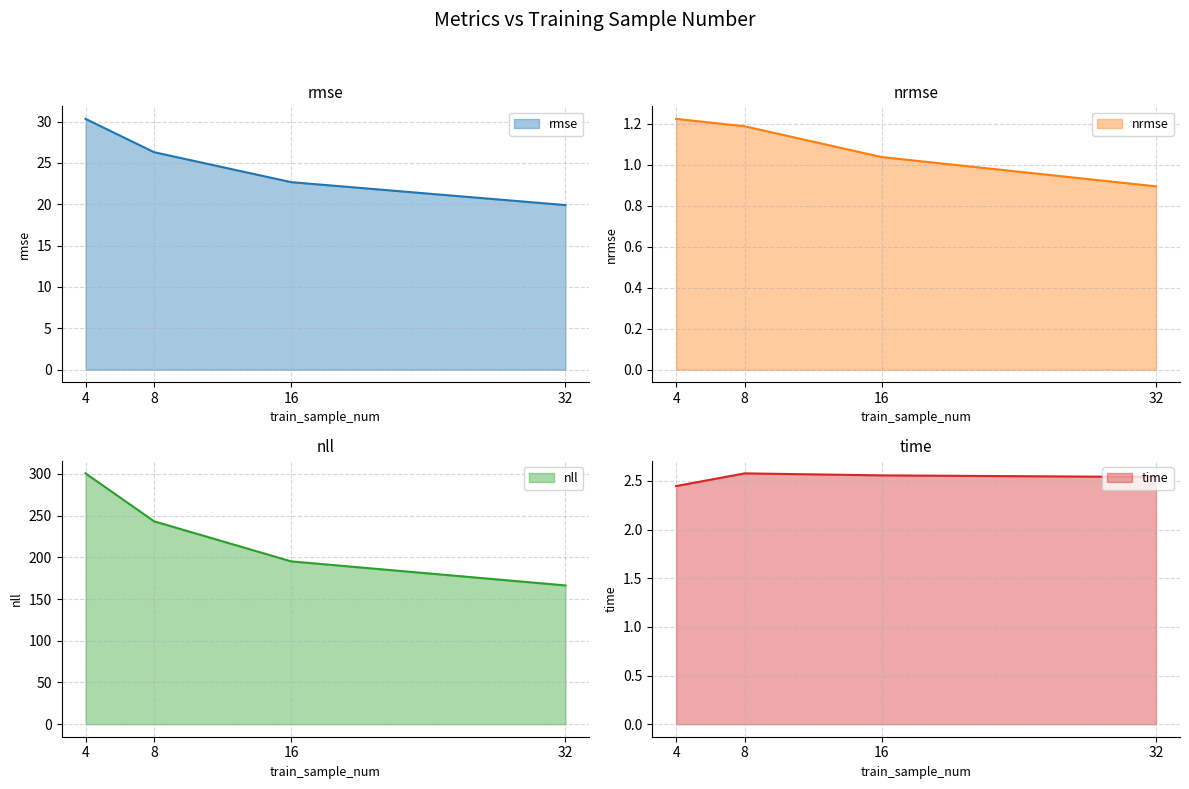

Rank the series by their maximum value, from highest to lowest.

nll, rmse, time, nrmse